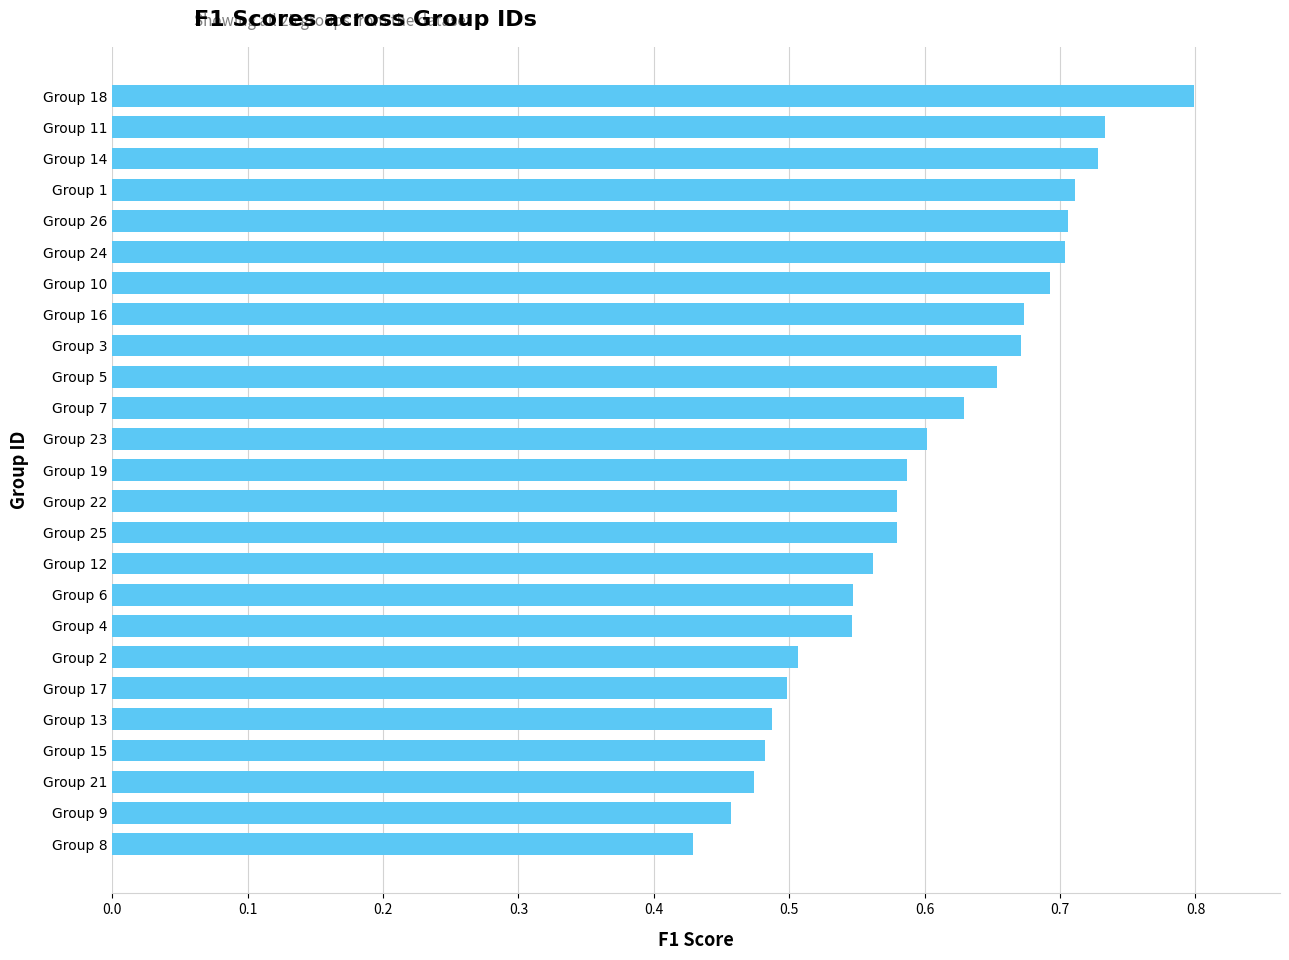

True or false: the data shows 0.5 at Group 6.

True